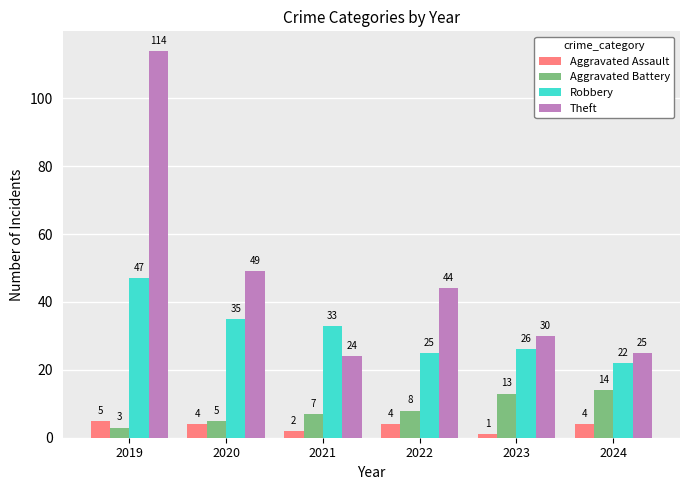

What is the maximum value for Robbery?

47